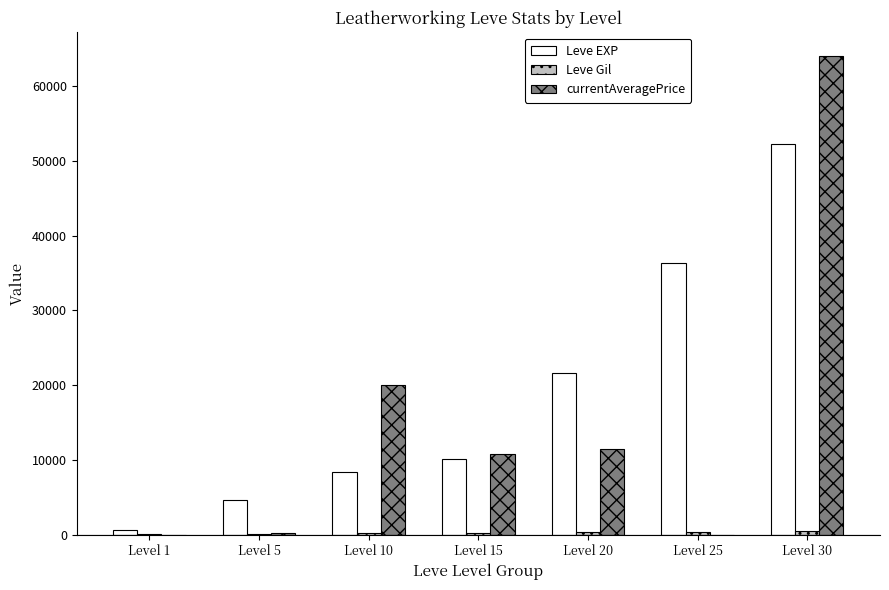

Which series has the largest total across all categories?

Leve EXP